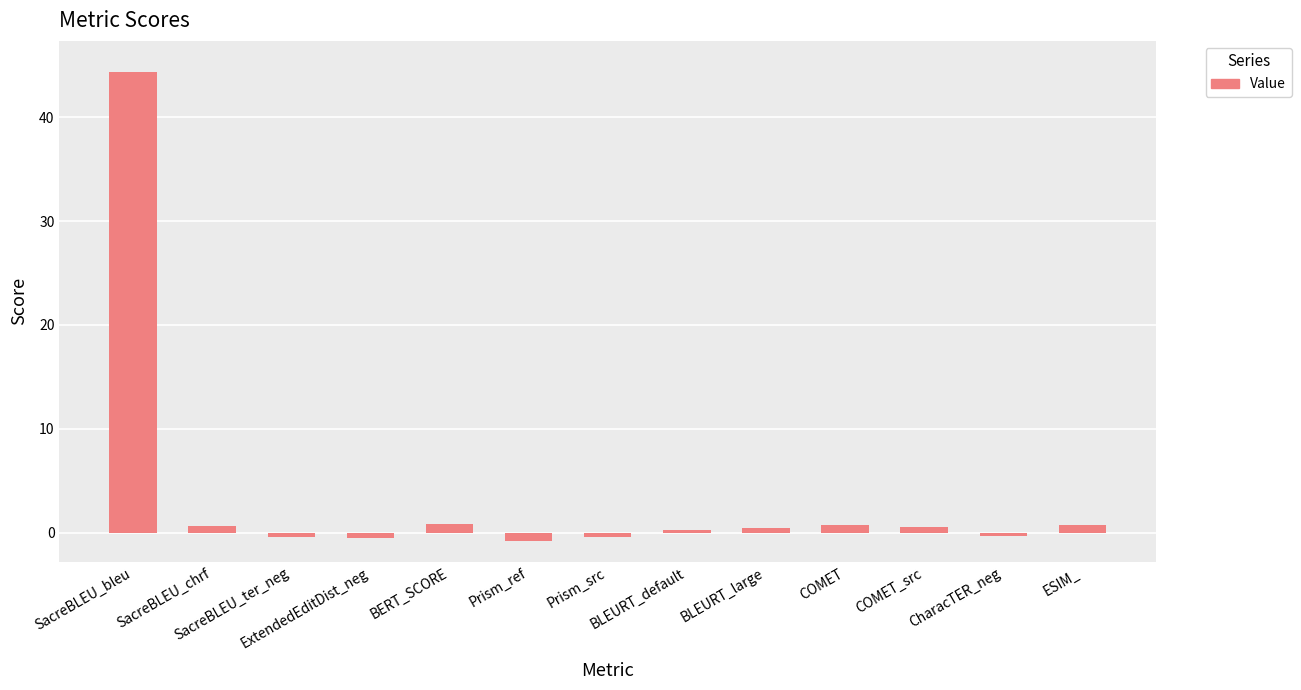

True or false: the data shows -0.8 at Prism_ref.

True